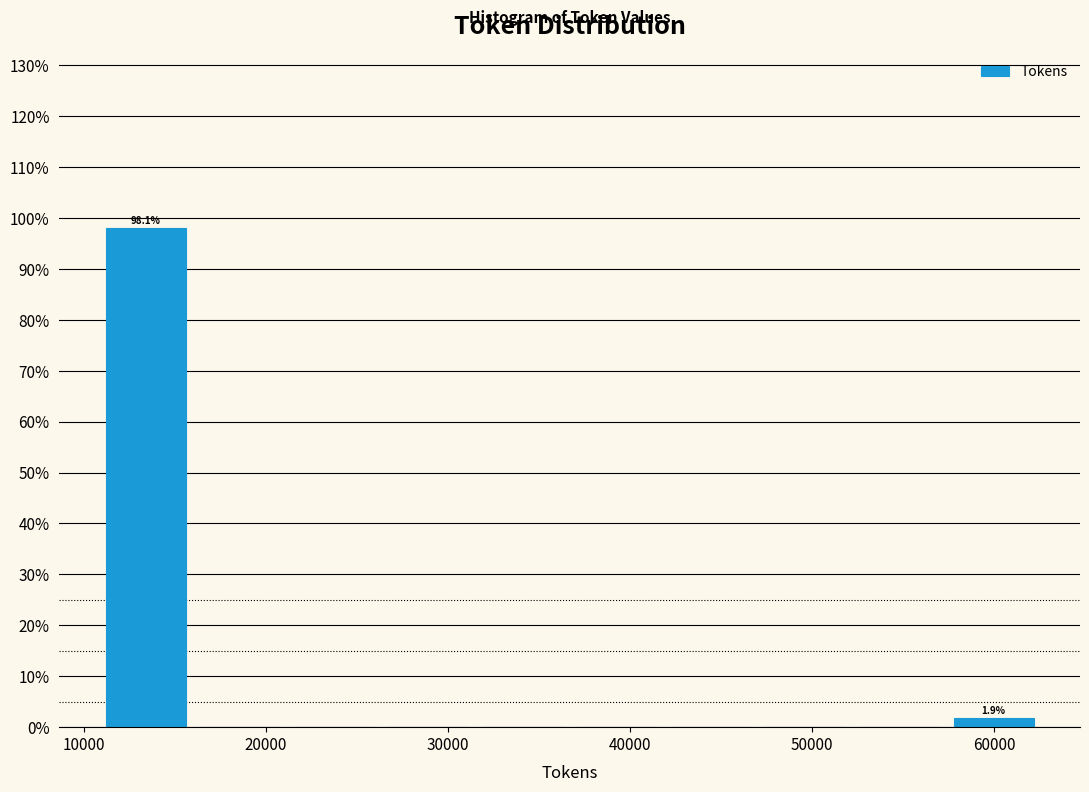

Over which range of the x-axis is the bar tallest?

11000 to 16000